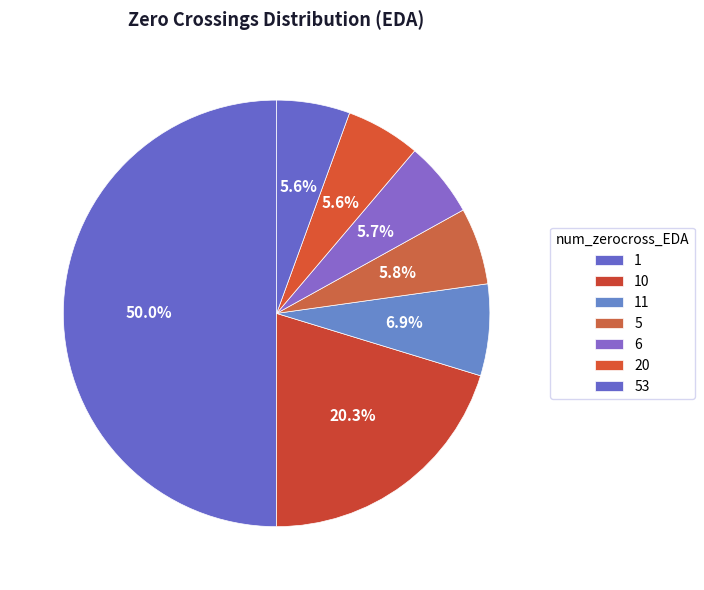

Is there any slice that represents more than half of the pie?

No